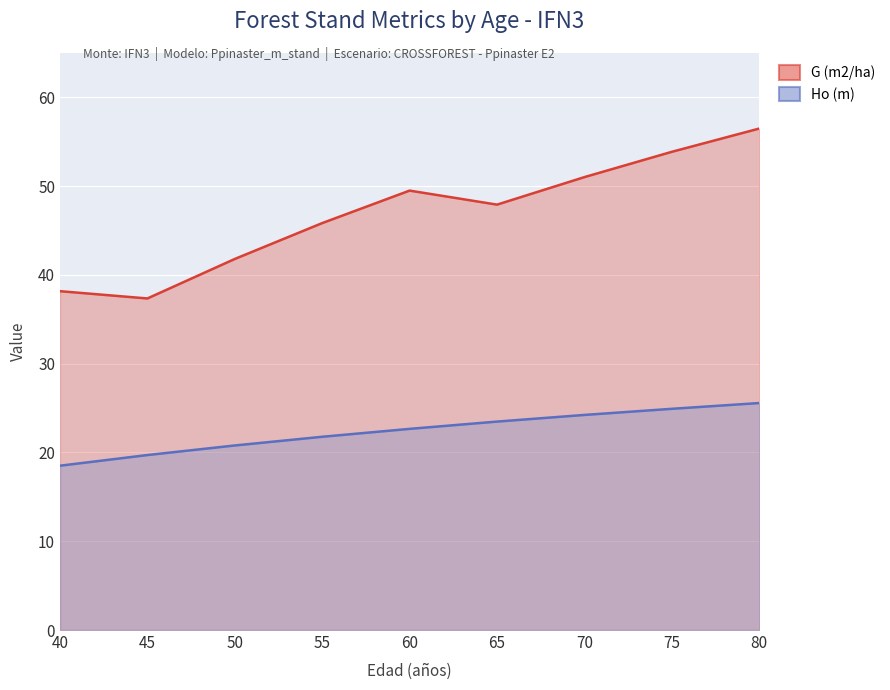

True or false: Ho (m) and G (m2/ha) cross at least once.

False